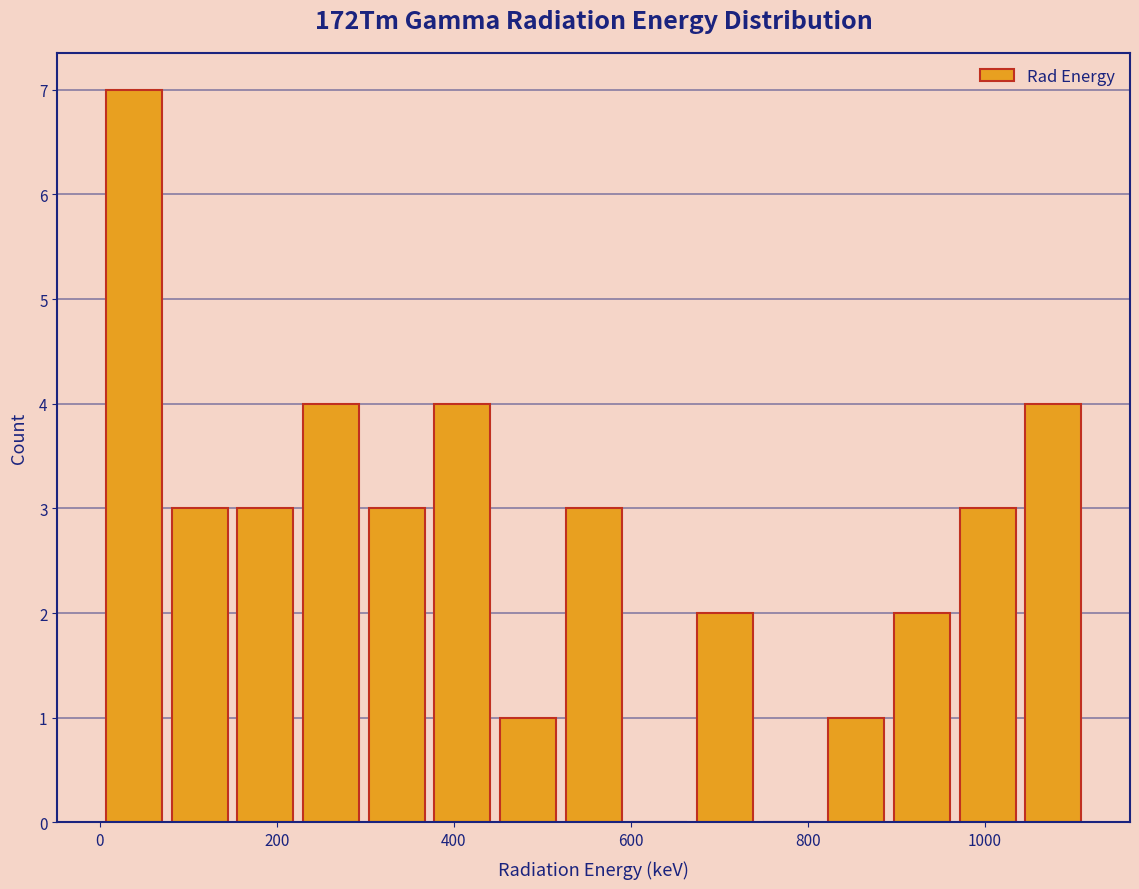

Read against the x-axis, roughly where is the centre of the tallest bar?

40